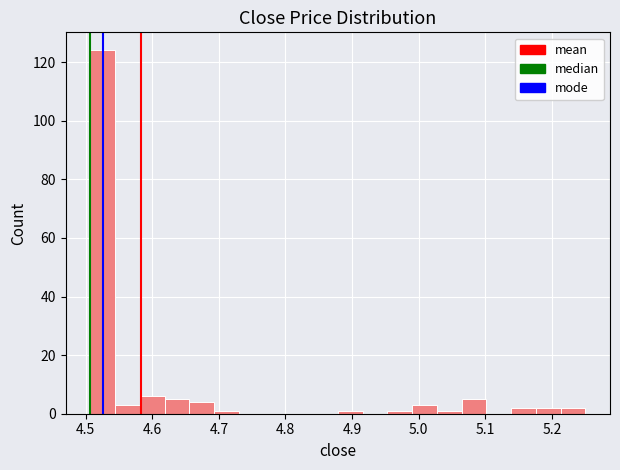

Read against the x-axis, roughly where is the centre of the tallest bar?

4.53